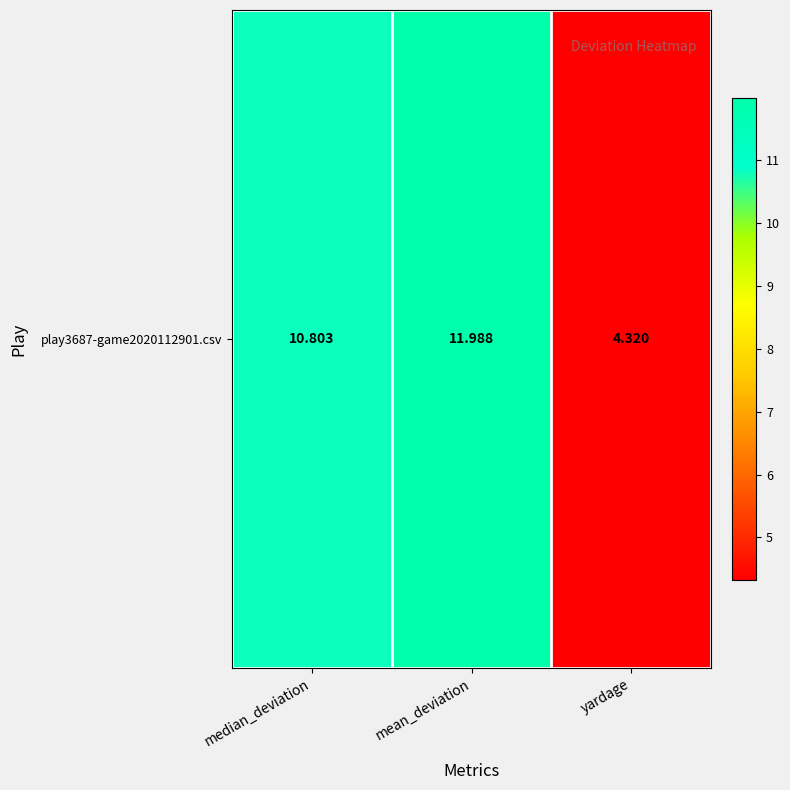

Reading right to left, transcribe all the data shown in this chart.

4.3	12.0	10.8